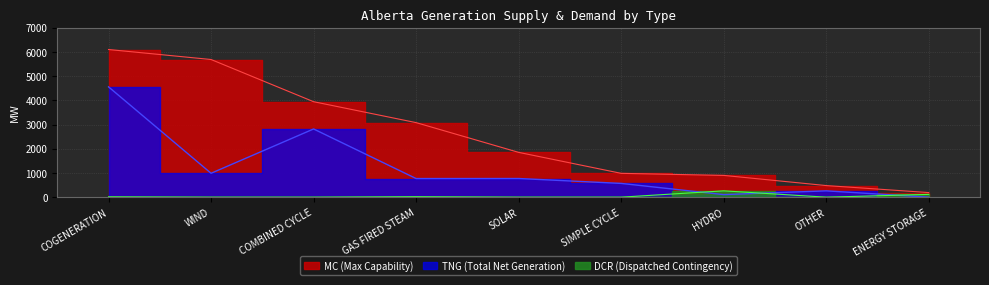

True or false: MC and DCR cross at least once.

False